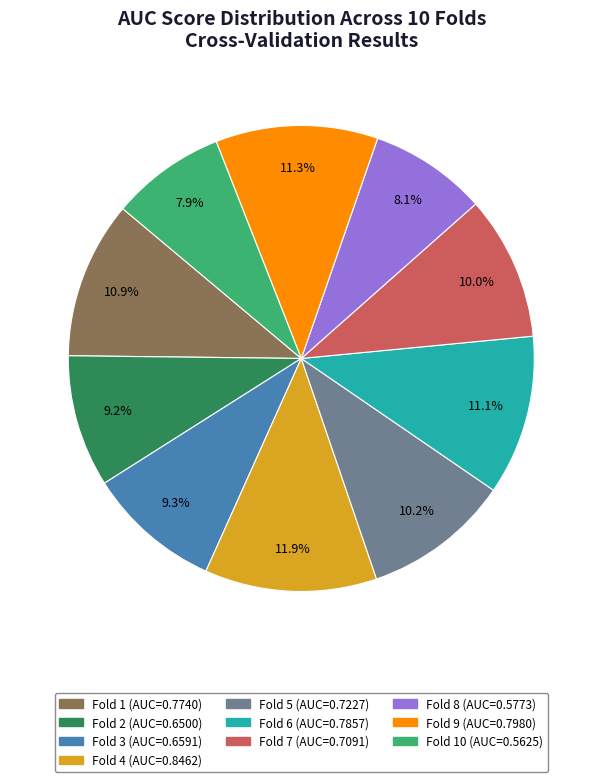

How many slices are in this pie chart?

10